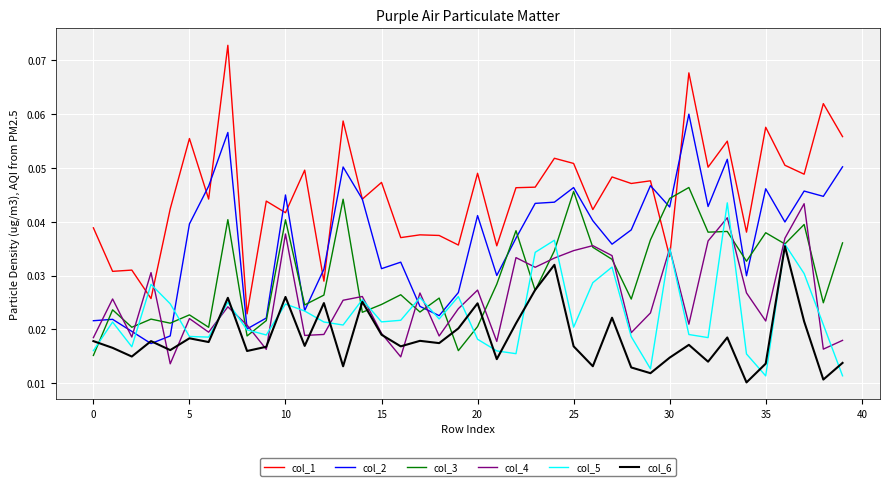

How many col_3 values are between 0 and 1?

40